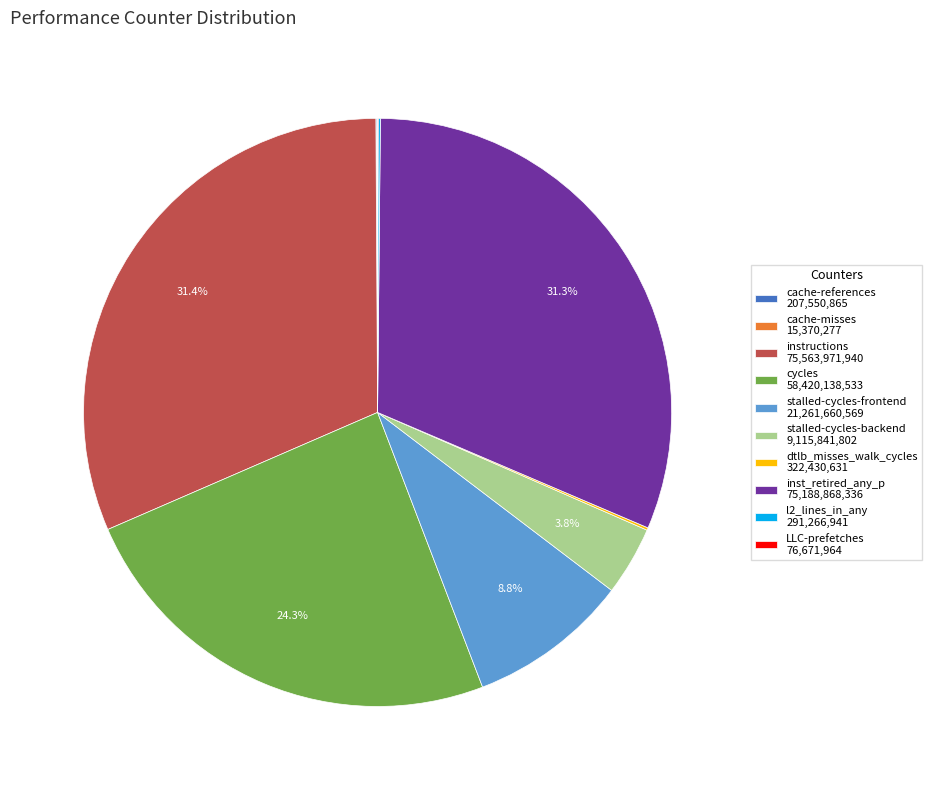

How much of the chart is everything except cycles 58,420,138,533?

75.7%